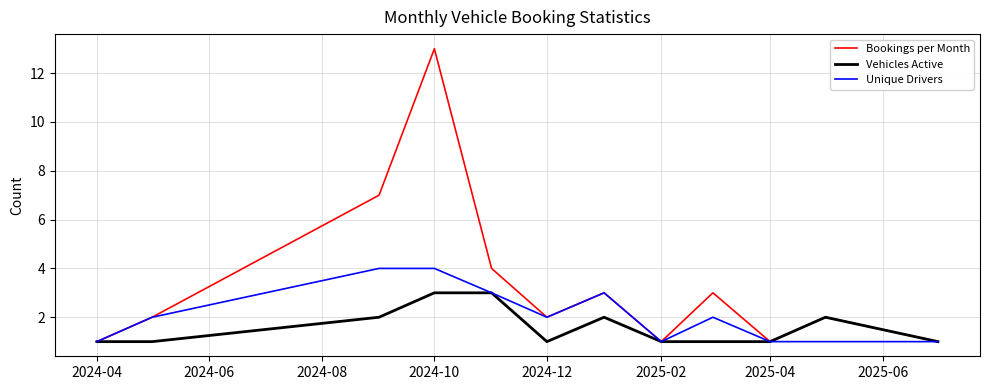

What is the smallest value displayed?

1